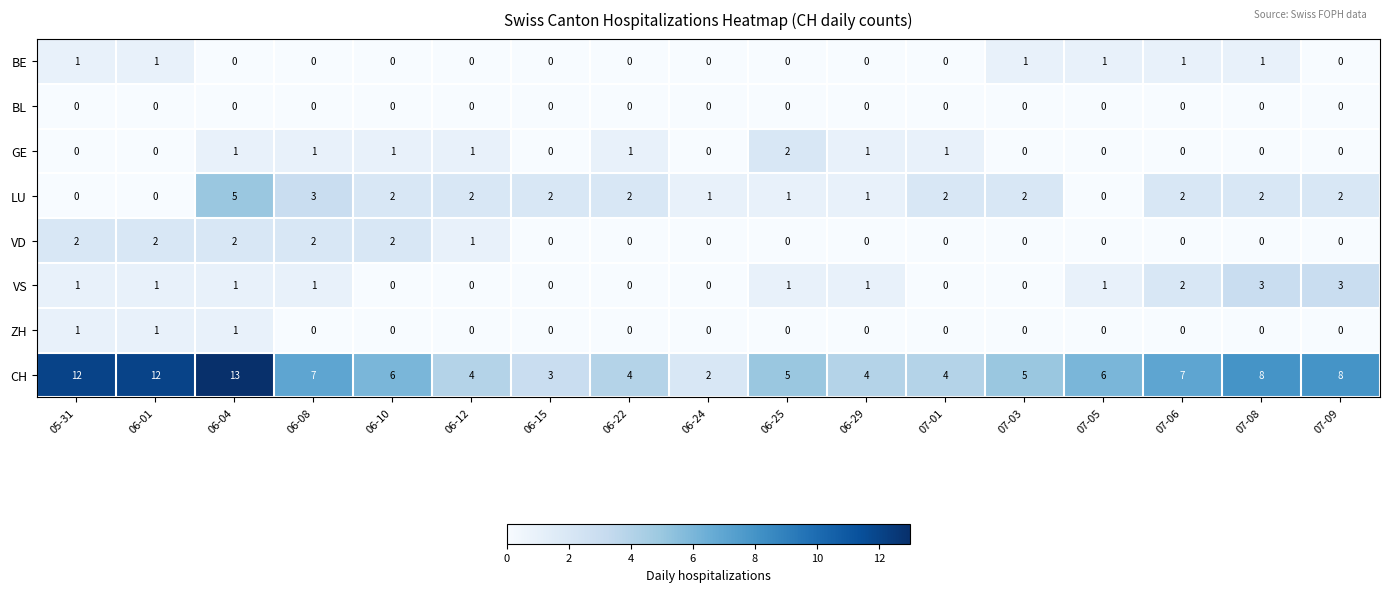

What is the spread (max minus min) of values at 06-12?

4